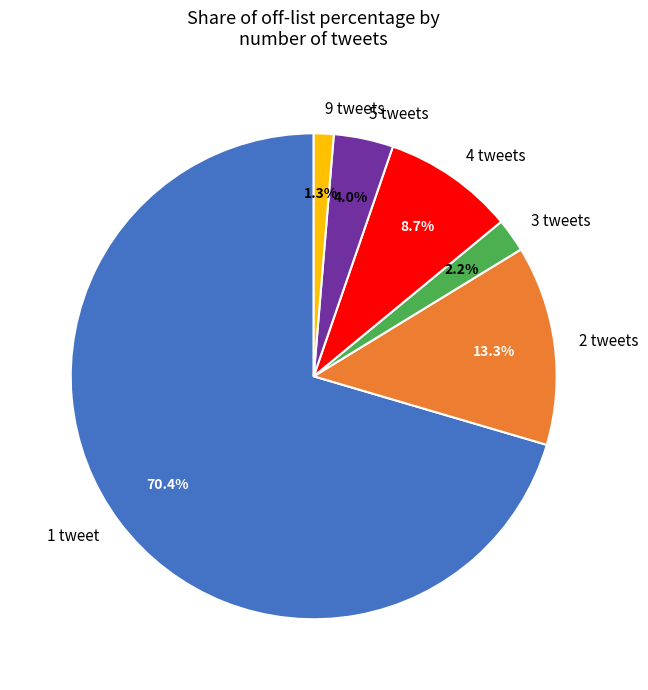

Rank the categories by value from lowest to highest.

9 tweets, 3 tweets, 5 tweets, 4 tweets, 2 tweets, 1 tweet